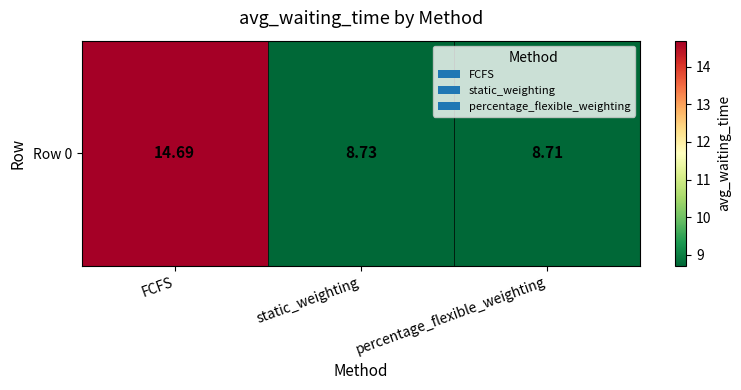

The value at FCFS is 4.1. True or false?

False